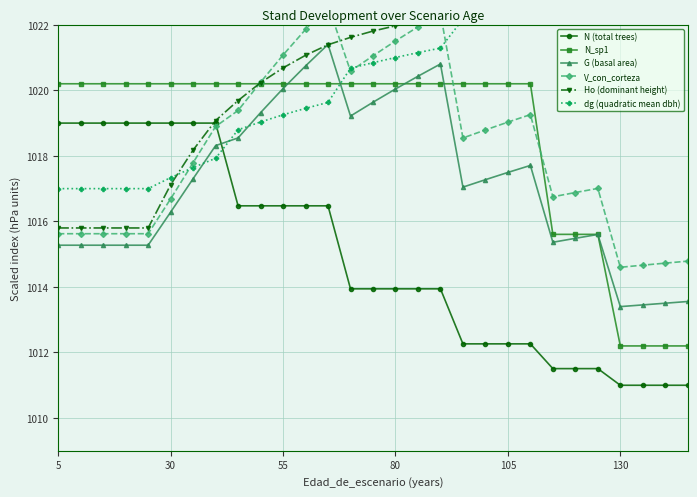

Does the chart have visible grid lines?

Yes